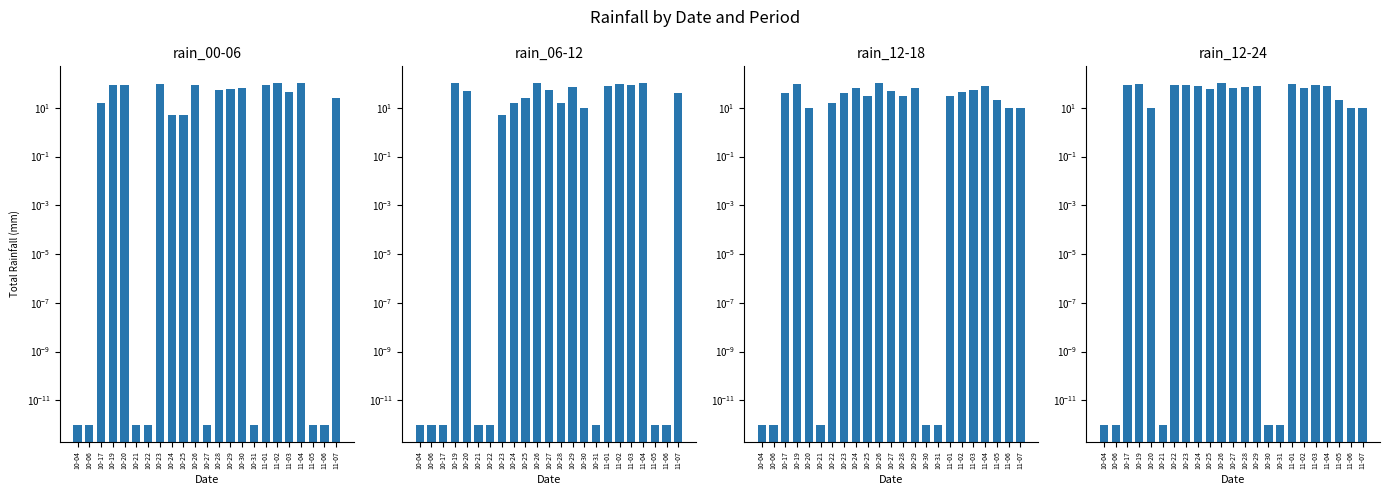

At which category is the sum across all series the highest?

10-26